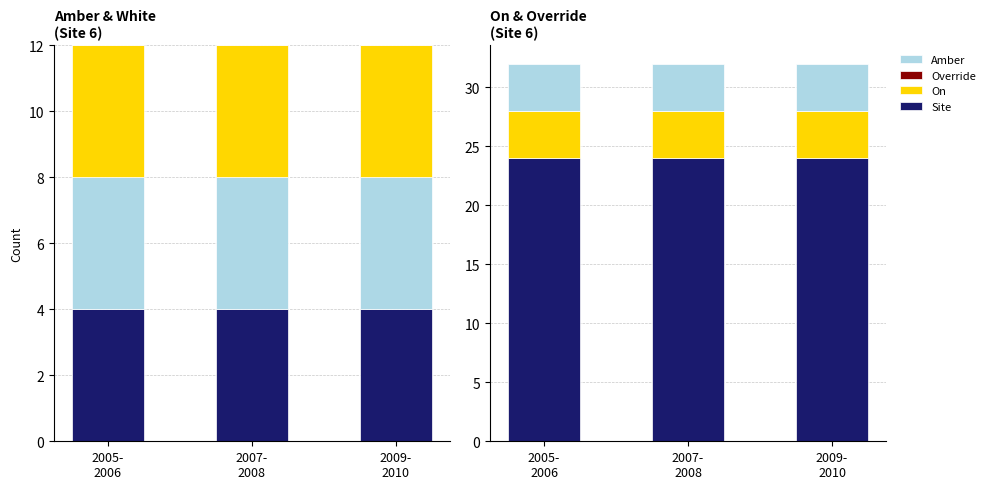

At which category is the sum across all series the highest?

2005-
2006